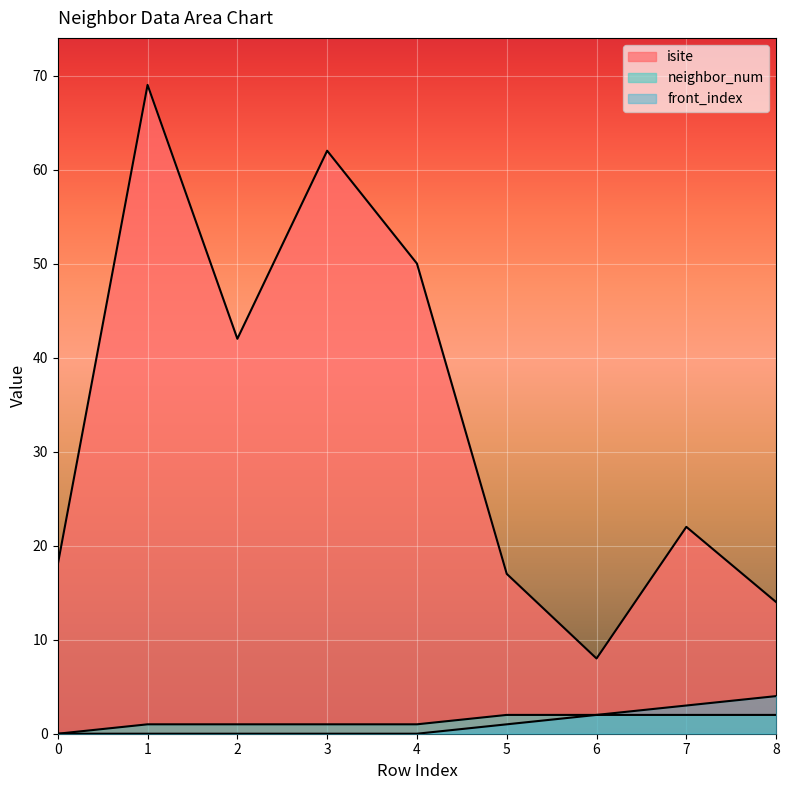

At how many categories does at least one series exceed 3?

9